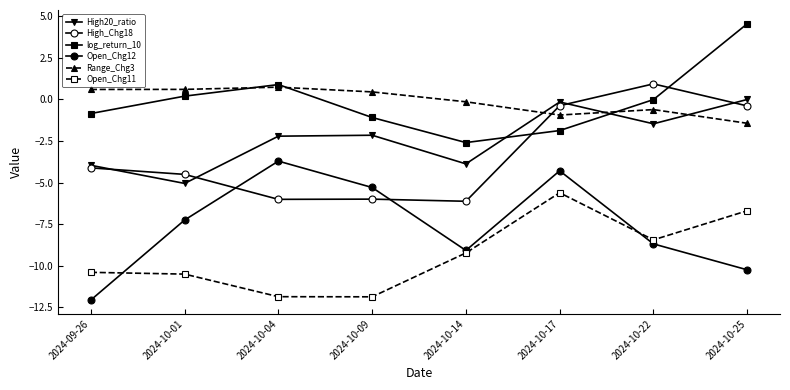

How many data points in High_Chg18 are less than -4?

5